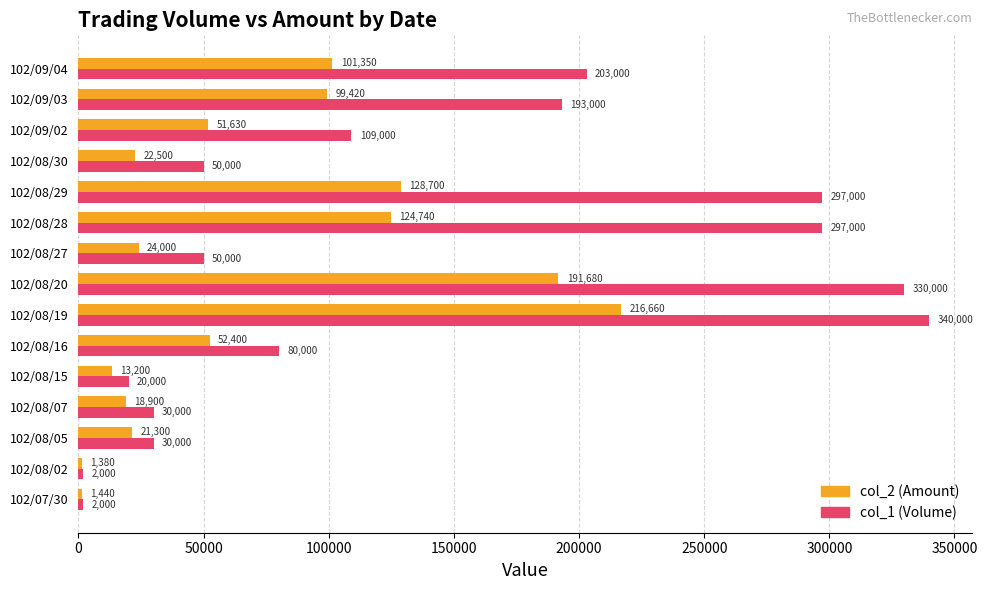

At which label is col_1 (Volume) closest to 171000?

102/09/03